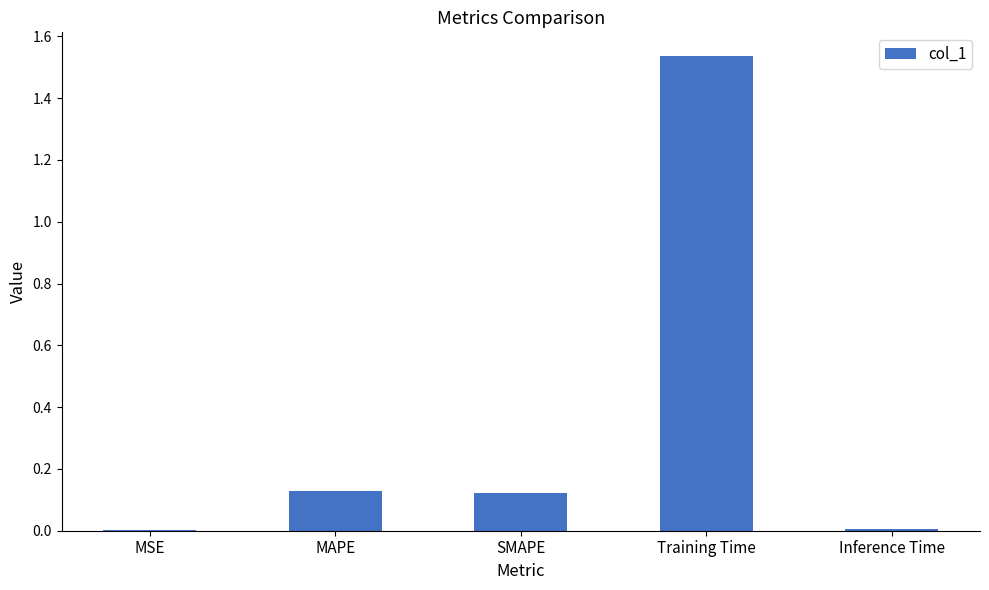

Which has a higher value, Training Time or Inference Time?

Training Time